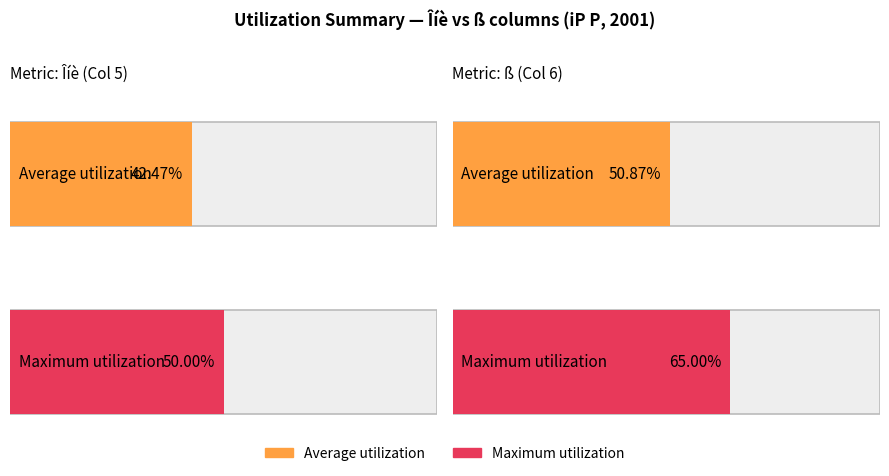

Which series has the widest spread of values?

ß